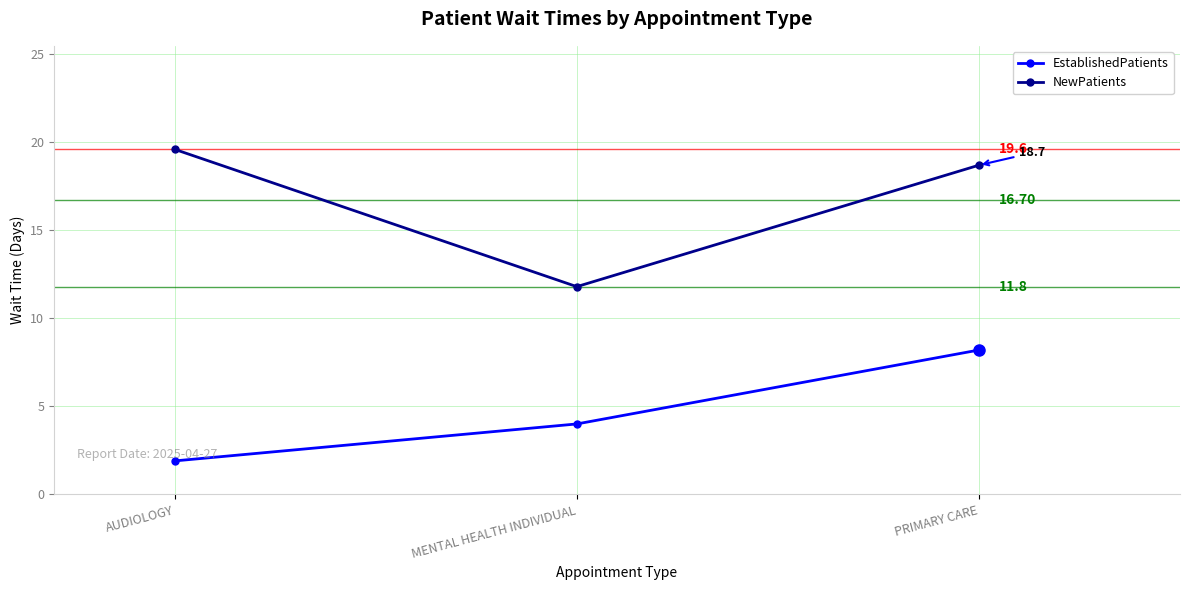

Reading left to right, list all the values displayed in this chart.

EstablishedPatients: 1.9	4.0	8.2
NewPatients: 19.6	11.8	18.7